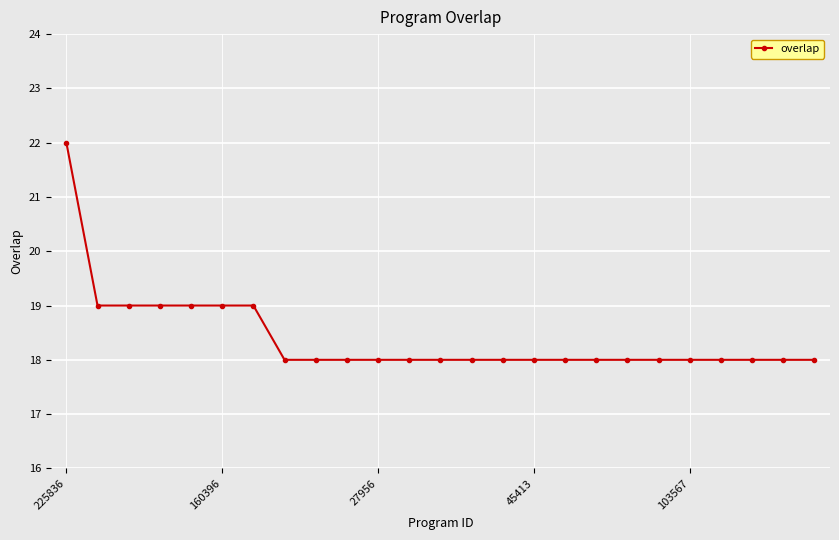

What is the maximum value shown in the chart?

22